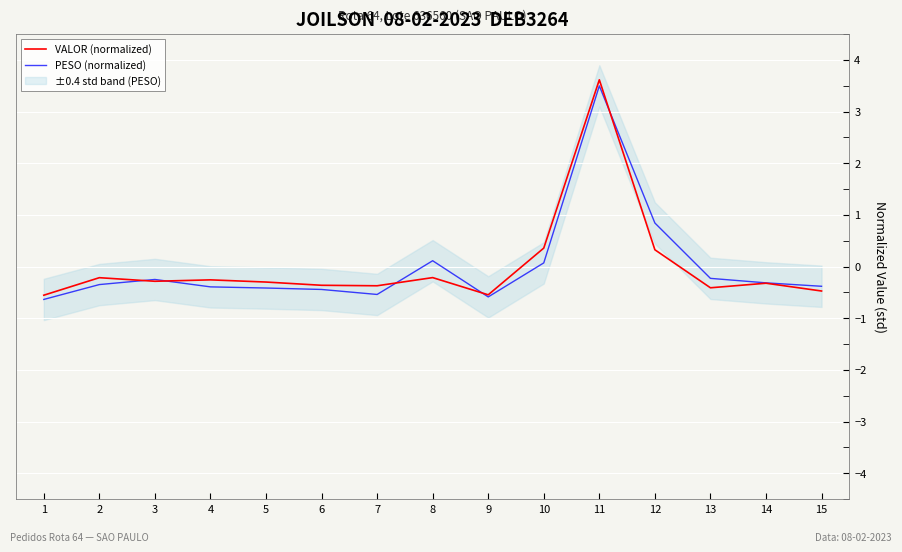

List the series in order of their peak value, lowest first.

PESO (normalized), VALOR (normalized)